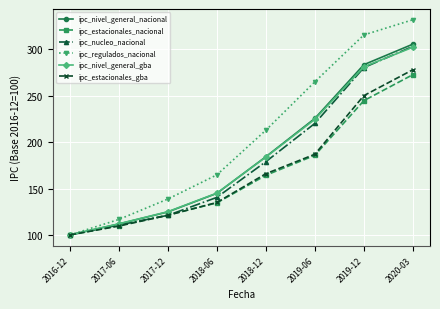

The value of ipc_nucleo_nacional at 2018-06 is 32.9. True or false?

False